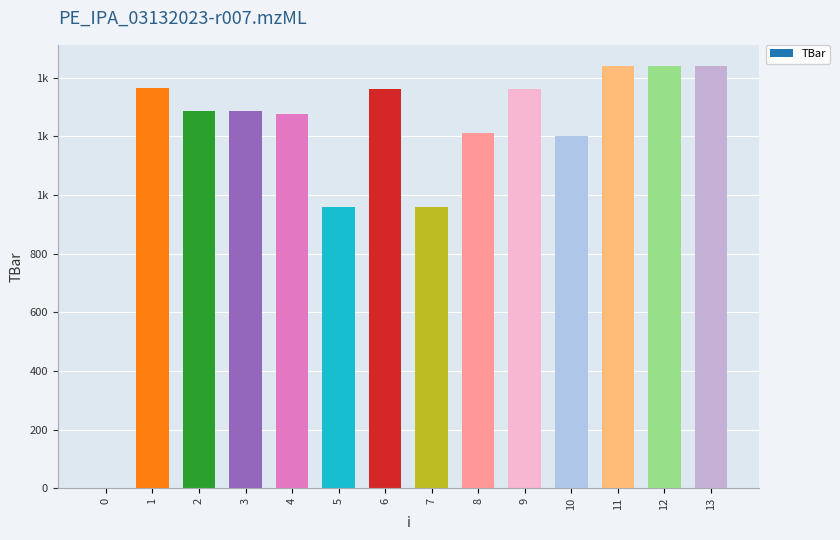

How many values exceed 1287?

7